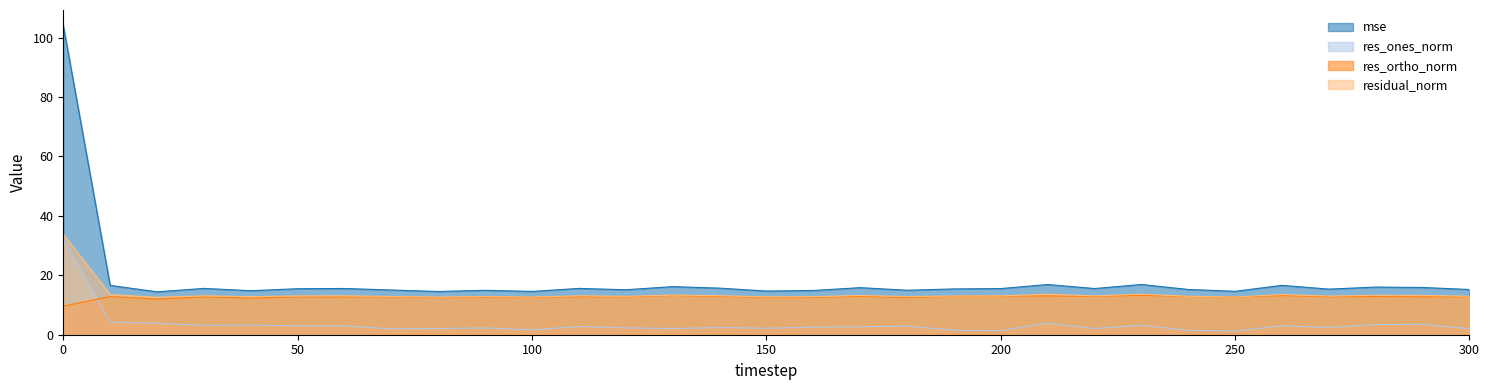

What is the spread (max minus min) of values at 190?

13.9